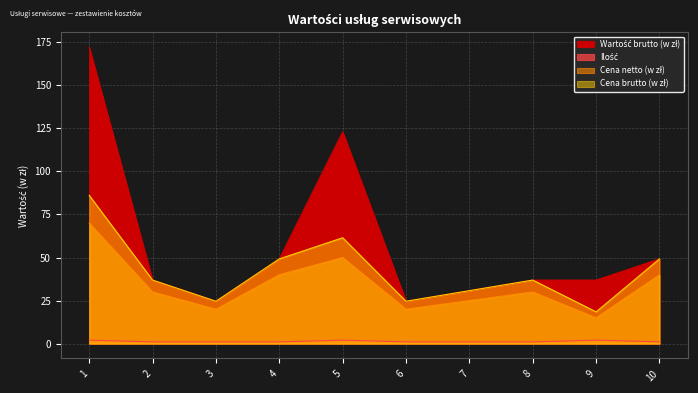

Which series changed the most between 1 and 6?

Wartość brutto (w zł)